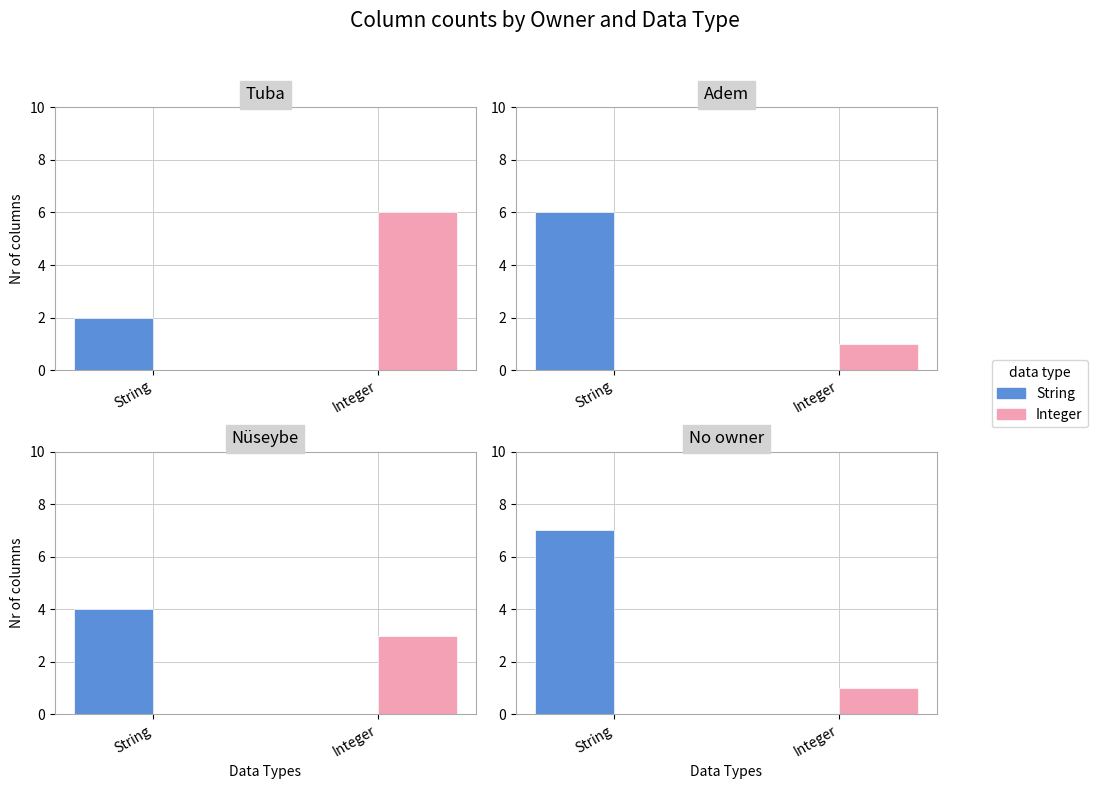

What are all the series names shown in the legend?

String, Integer